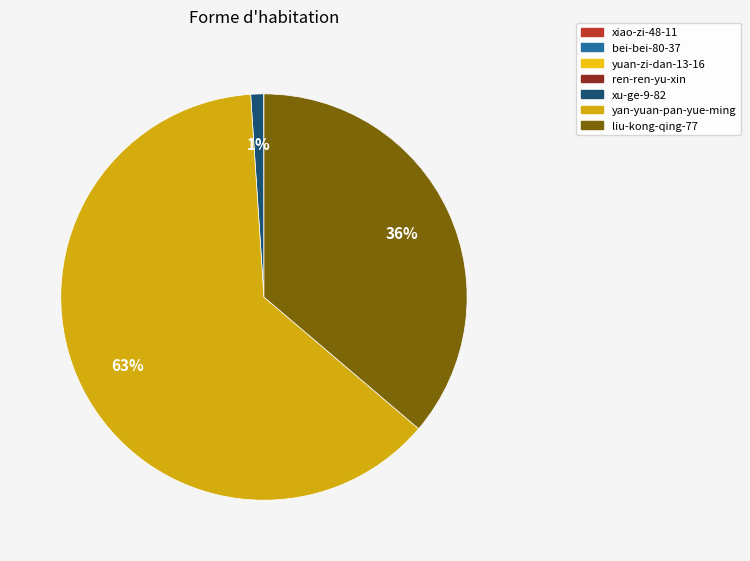

What portion of the pie excludes liu-kong-qing-77?

63.8%